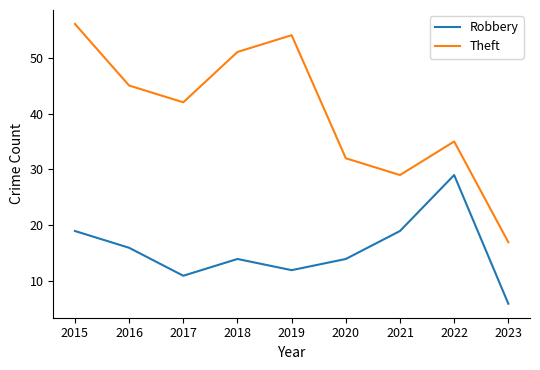

What are all the series names shown in the legend?

Robbery, Theft